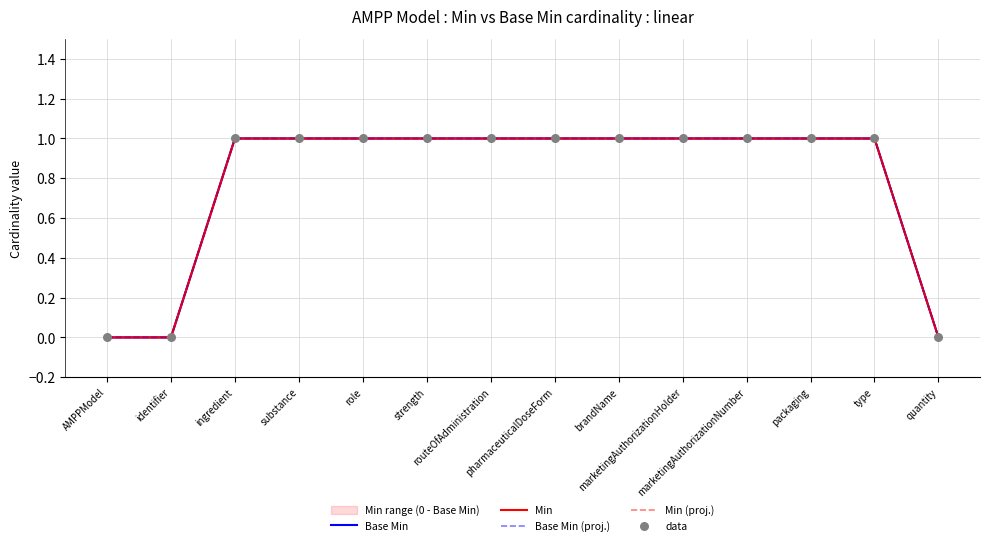

At how many categories does at least one series exceed 0?

11